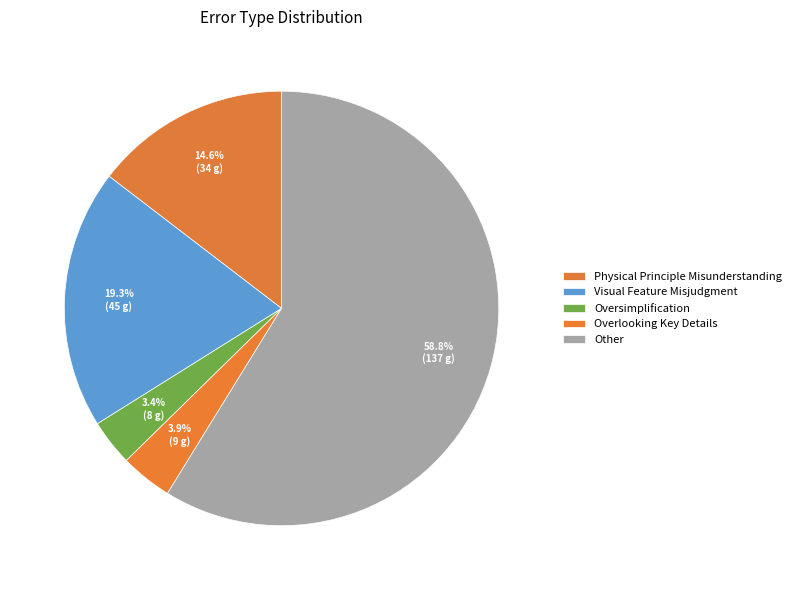

What is the change in value from Physical Principle Misunderstanding to Visual Feature Misjudgment?

+11